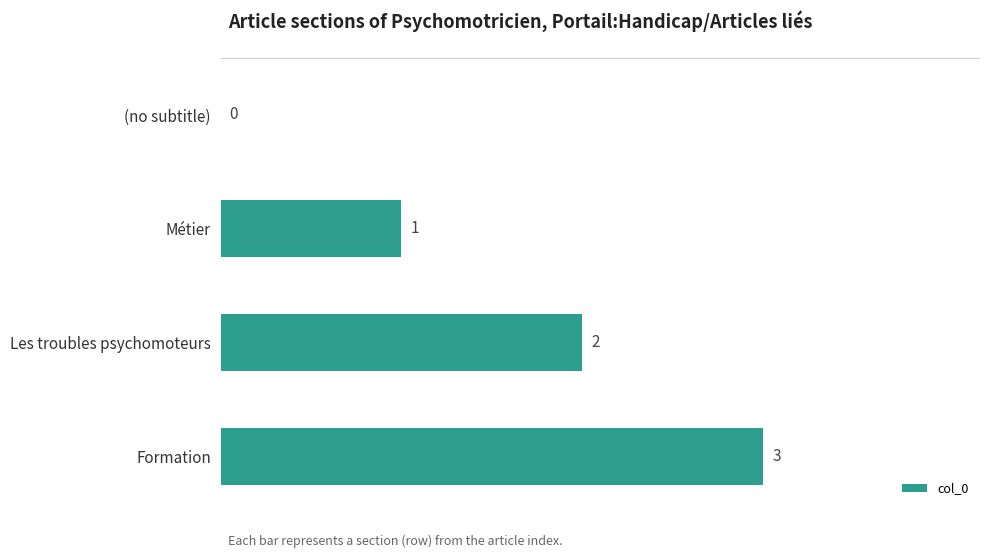

Does the chart contain stacked bars?

No